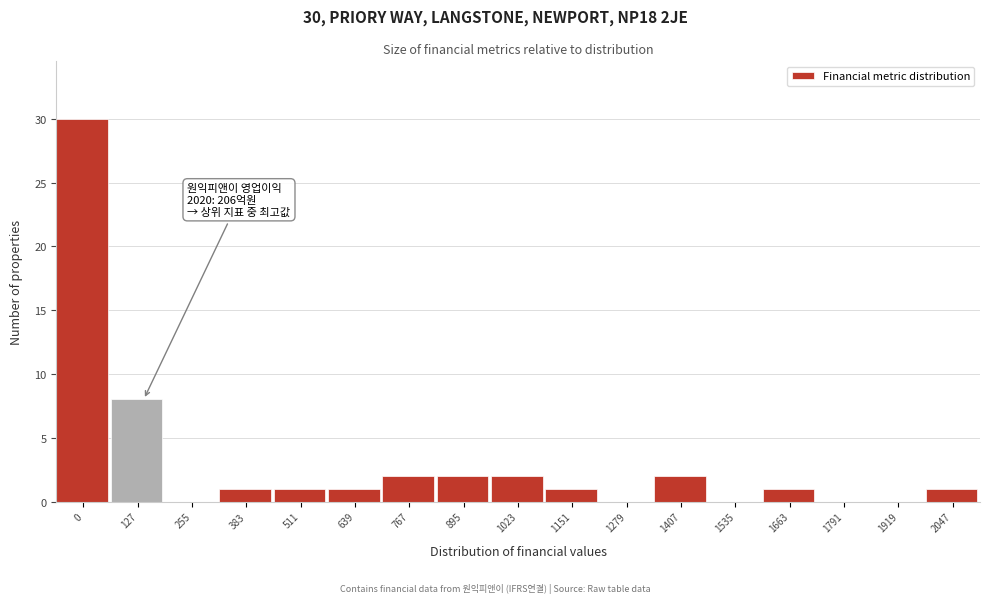

Reading left to right, list all the values displayed in this chart.

0=30	127=8	255=0	383=1	511=1	639=1	767=2	895=2	1023=2	1151=1	1279=0	1407=2	1535=0	1663=1	1791=0	1919=0	2047=1